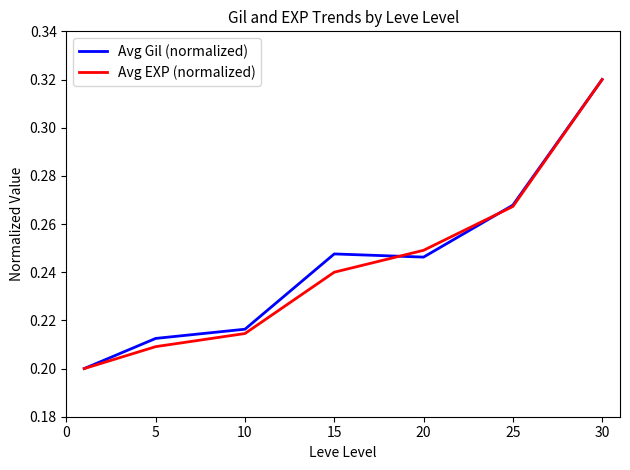

What is the sum of all Avg Gil (normalized) values?

1.7